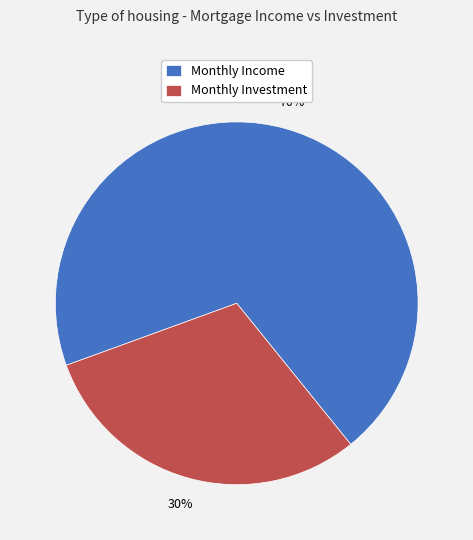

To the nearest percent, what is the combined percentage of Monthly Income and Monthly Investment?

100%